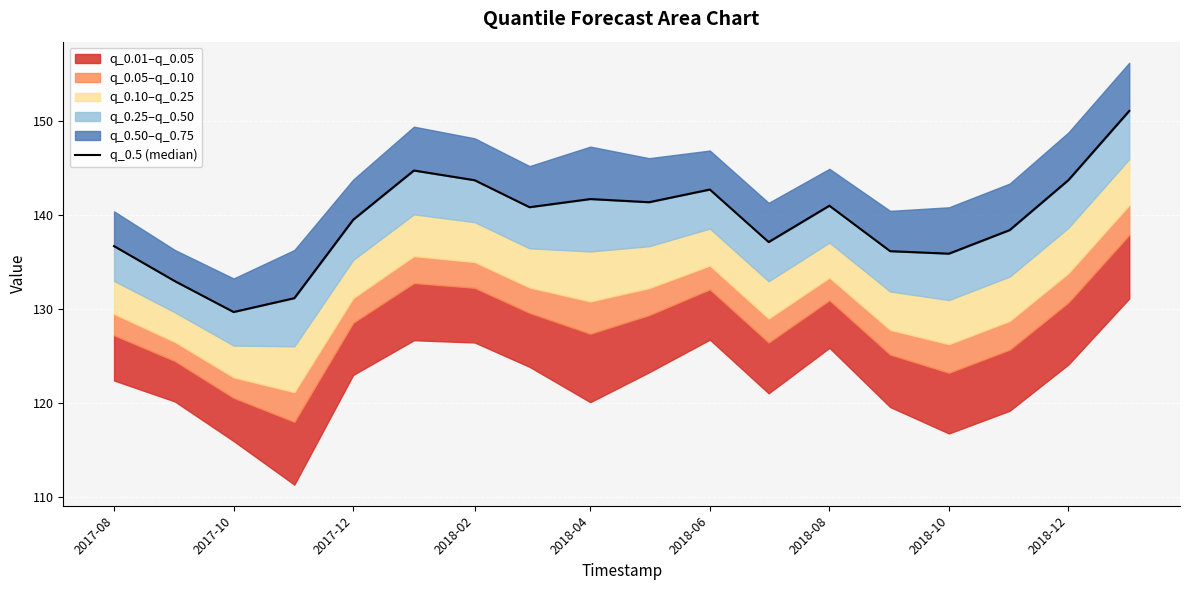

The value at 2018-06 is 142.7. True or false?

True